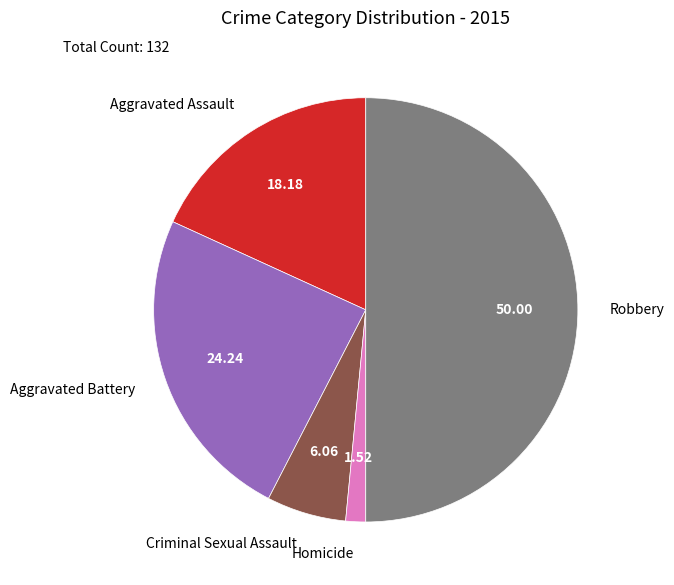

Rank the categories by value from lowest to highest.

Homicide, Criminal Sexual Assault, Aggravated Assault, Aggravated Battery, Robbery